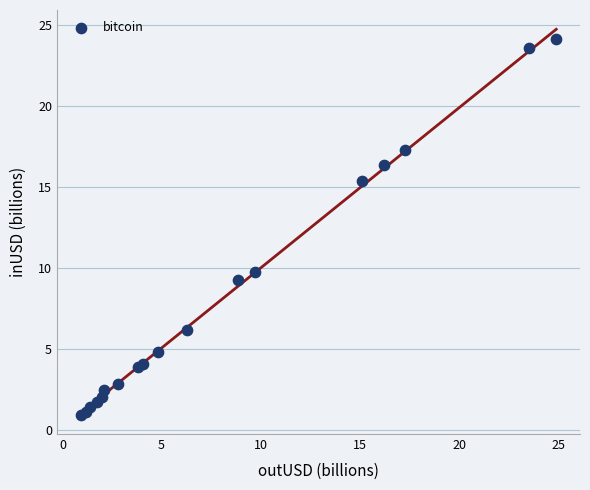

What Y value in the scatter plot is closest to 12?

9.7